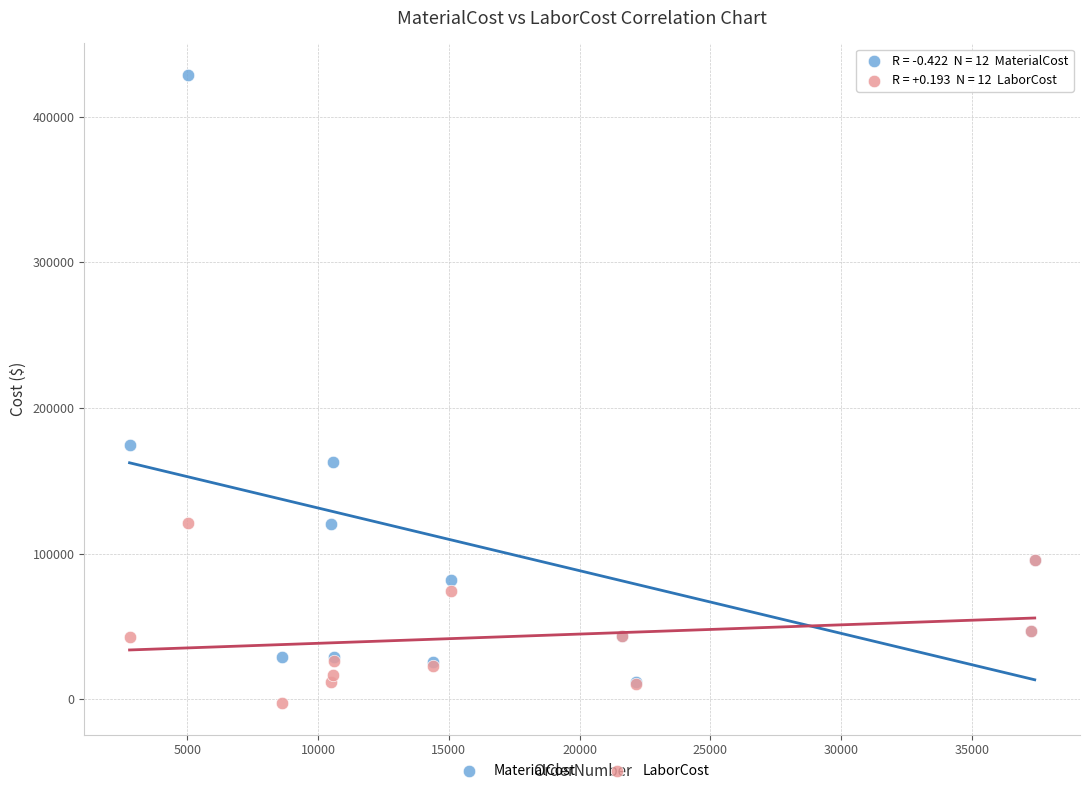

What are all the series names shown in the legend?

MaterialCost, LaborCost